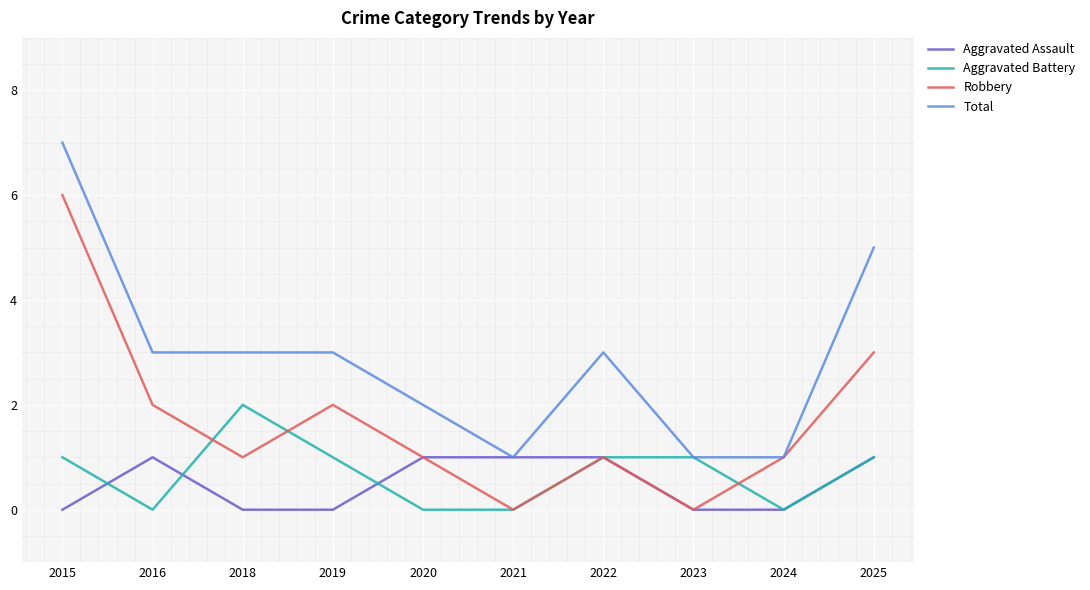

Which series changed the most between 2015 and 2024?

Total